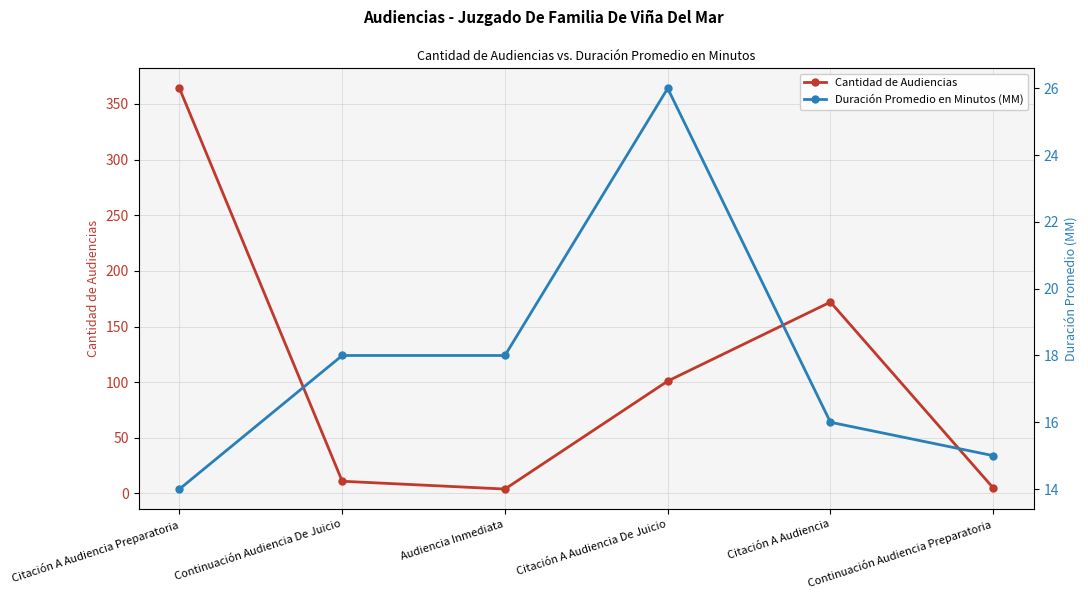

At which category is the sum across all series the highest?

Citación A Audiencia Preparatoria